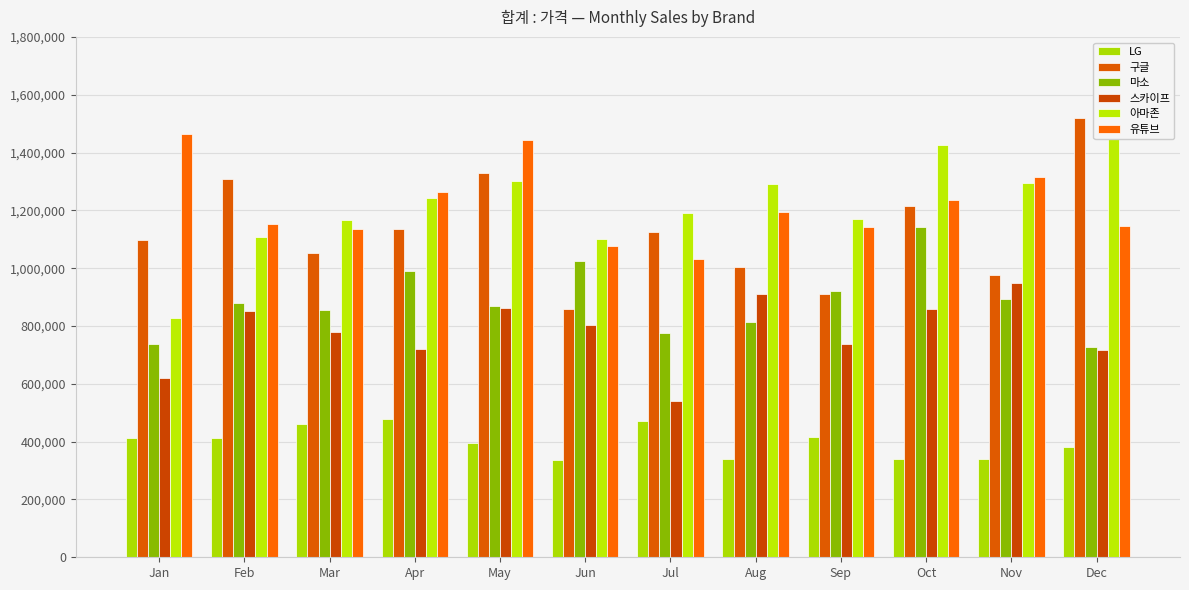

The LG series shows 479200 at Apr. True or false?

True